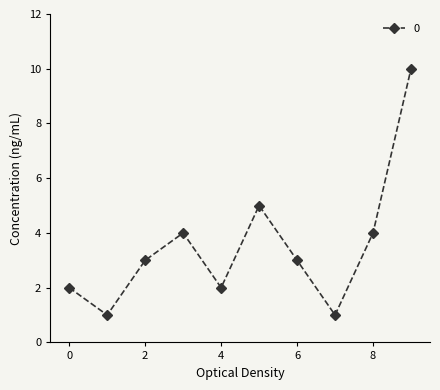

How many interior local peaks (higher than both neighbors) does the data have?

2